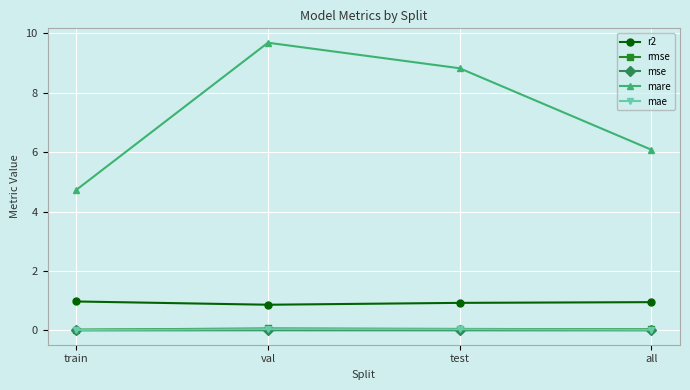

Between train and all, which series saw the biggest shift?

mare